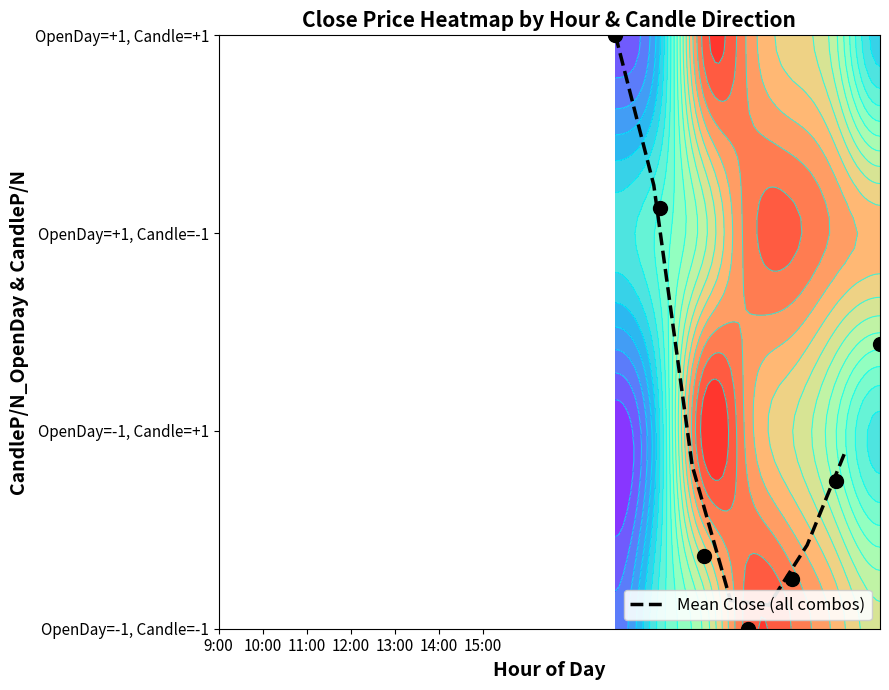

Count the number of categories in the chart.

7